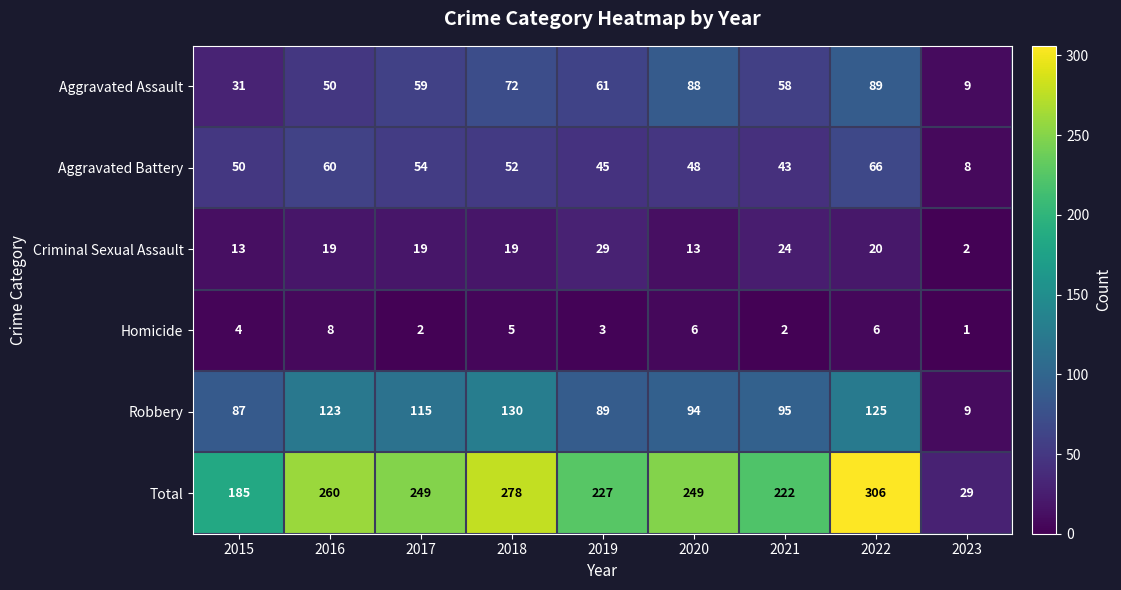

What is the maximum value shown in the chart?

306